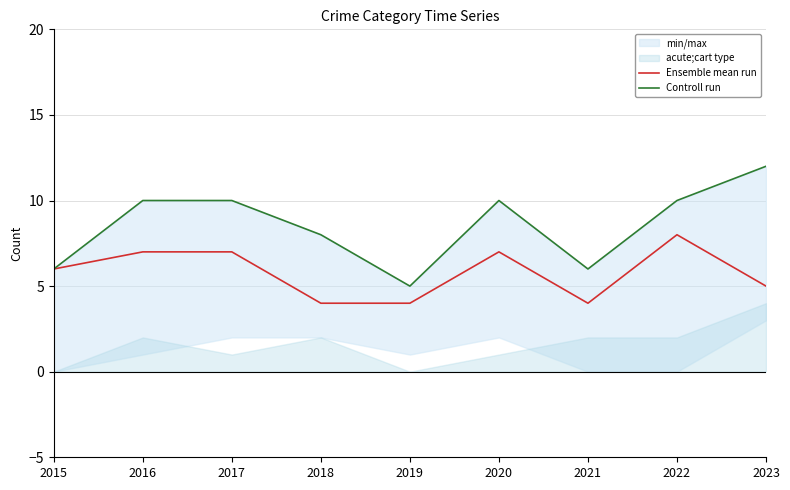

Which series has the largest total across all categories?

Controll run